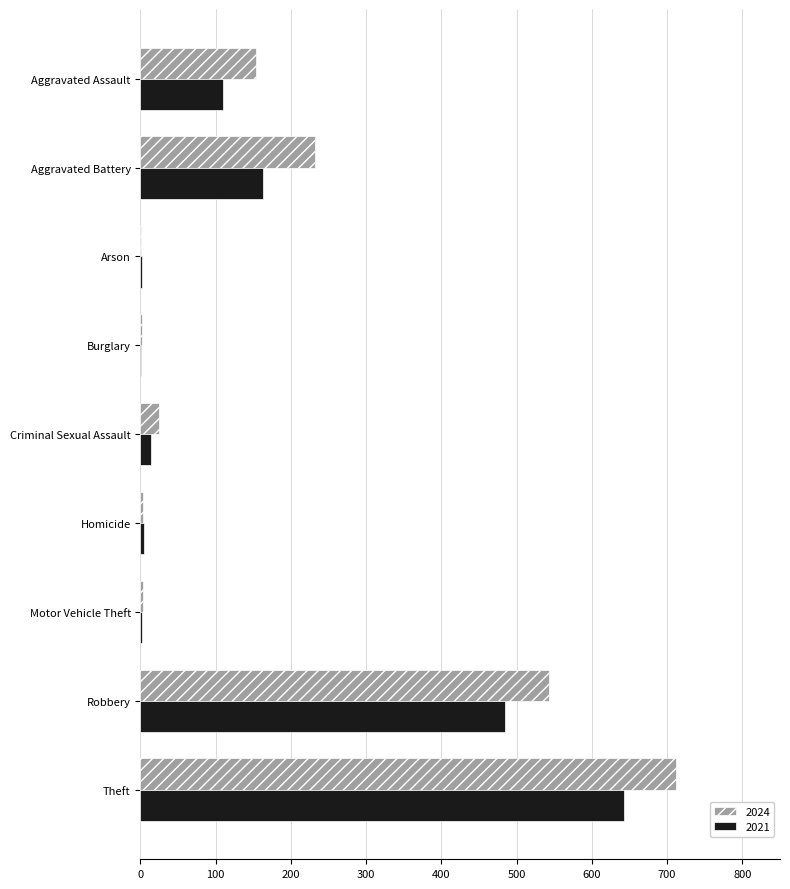

At which category does the chart reach its peak across all series?

Theft